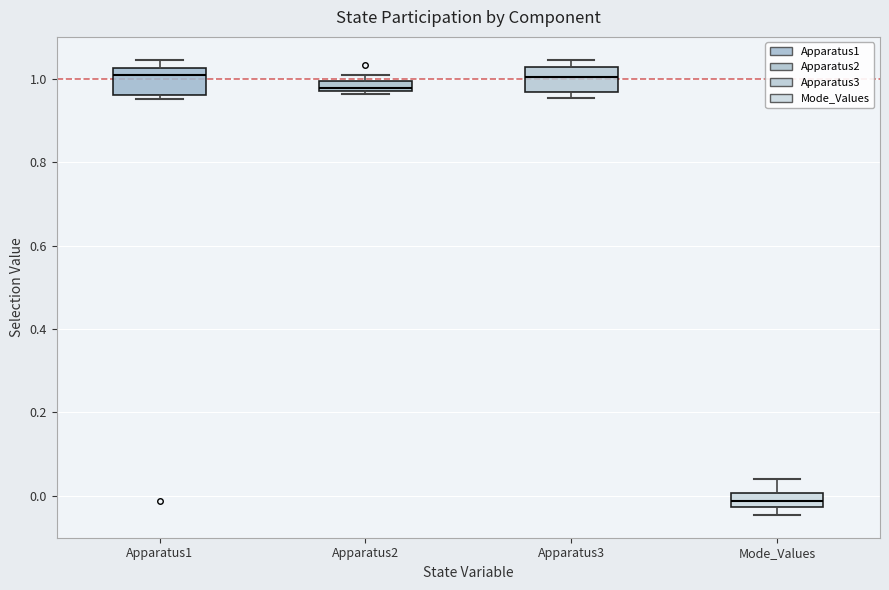

Which box's median line is the lowest?

Mode_Values